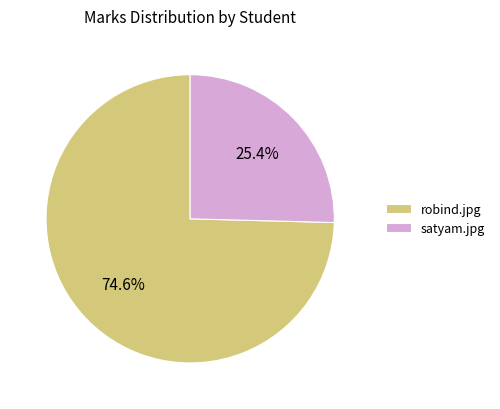

What is the total percentage of satyam.jpg and robind.jpg?

100.0%